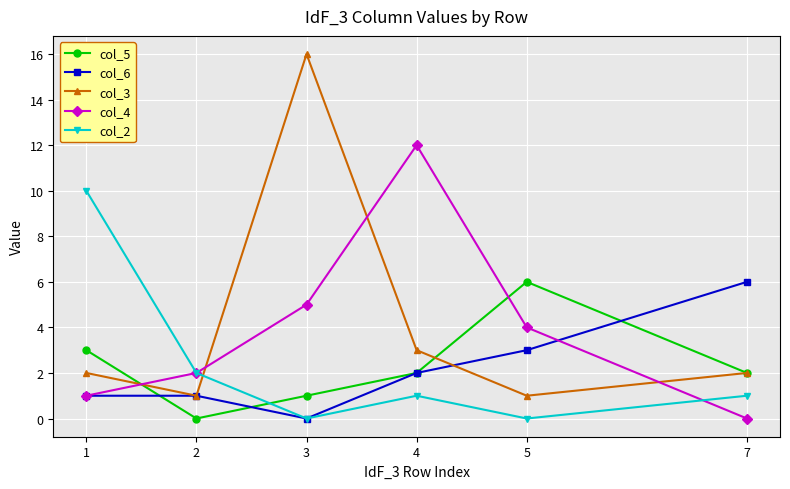

True or false: col_5 and col_4 intersect in this chart.

True